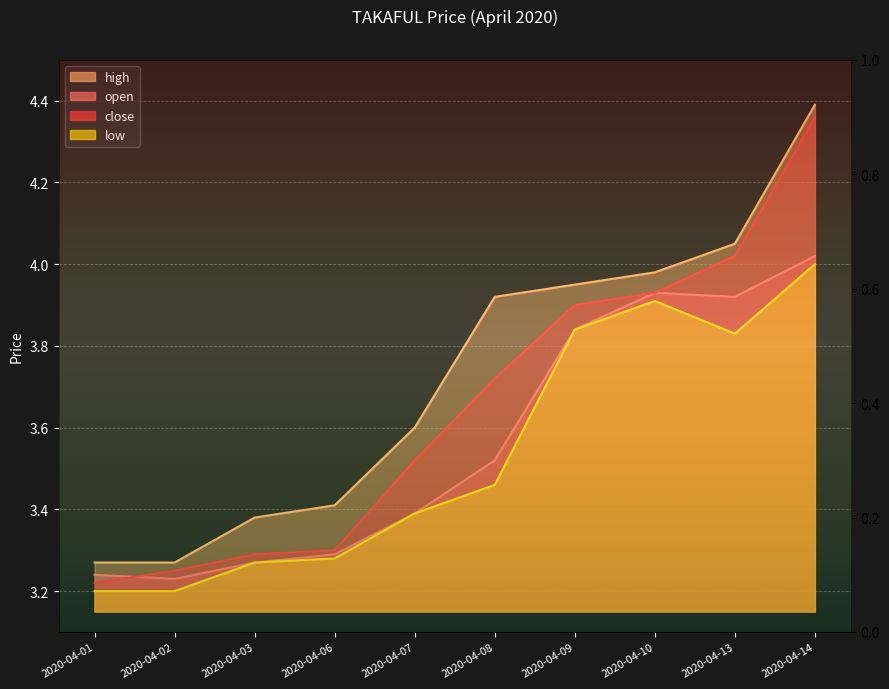

At which category is the sum across all series the highest?

2020-04-14